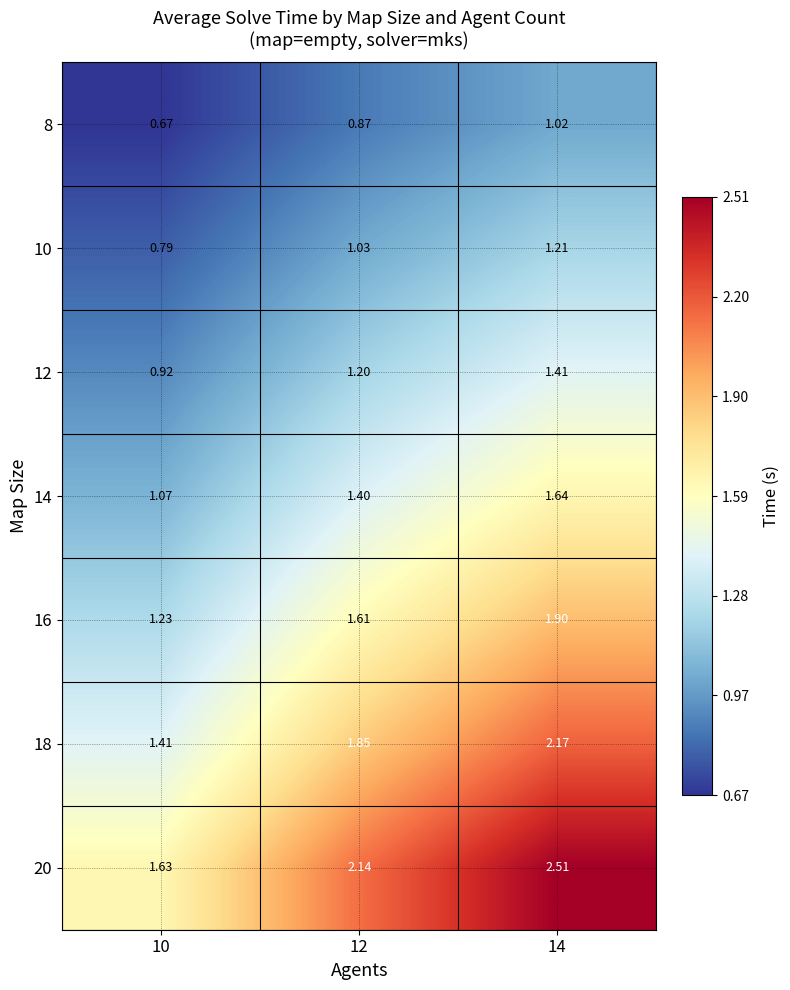

How many data points in 20 are less than 2?

1